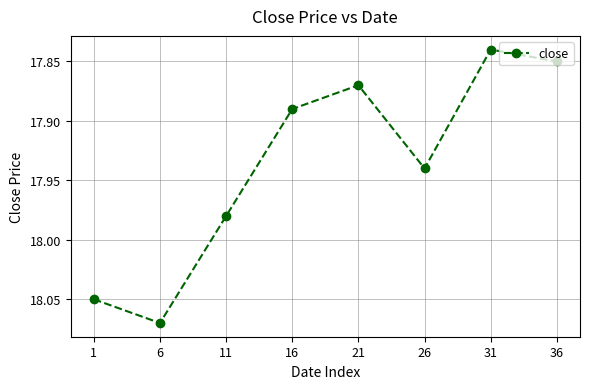

True or false: the data has more than 2 interior local peaks.

False